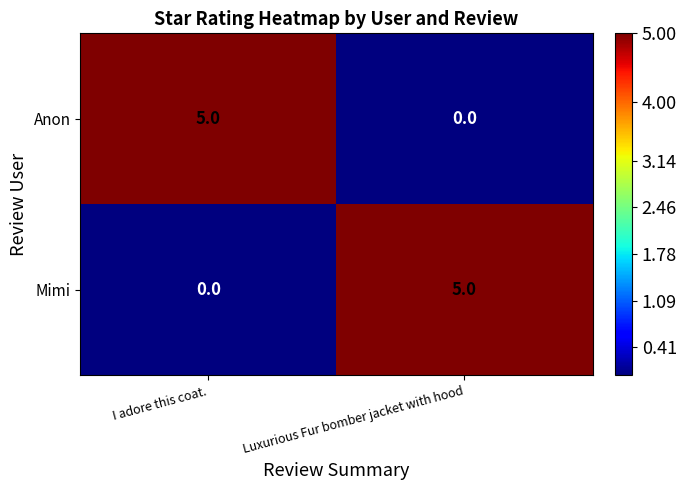

What is the total value across all series at I adore this coat.?

5